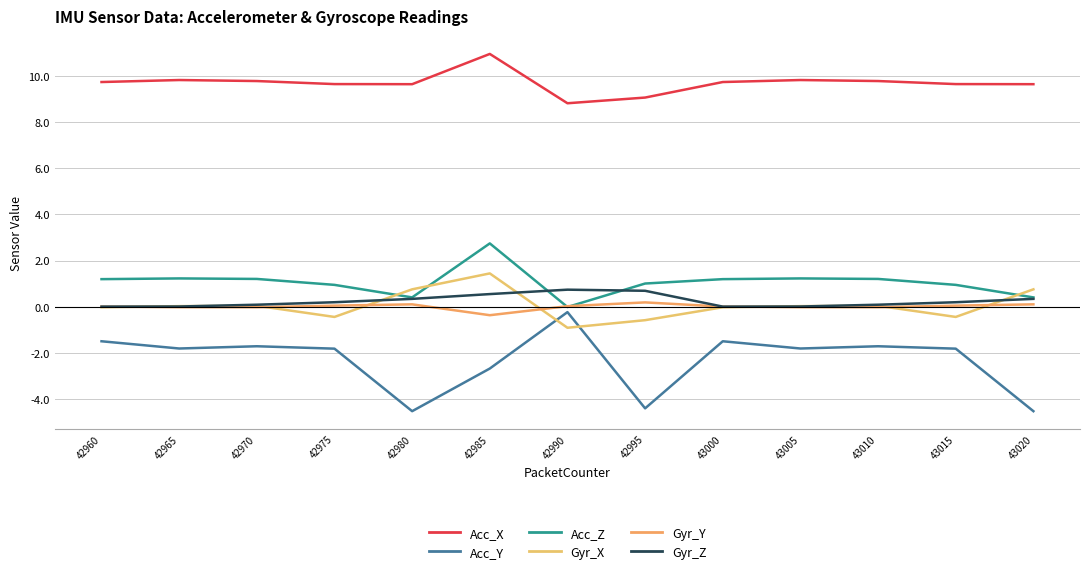

What is the total value across all series at 42985?

12.7